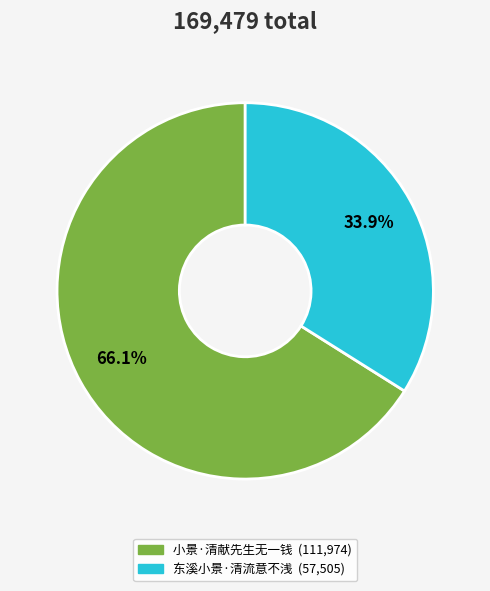

Combined, do 小景·清献先生无一钱 and 东溪小景·清流意不浅 account for over 50%?

Yes